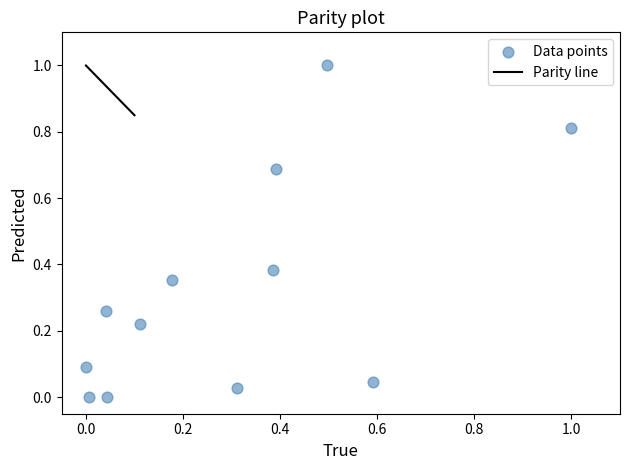

What is the range of Y values (max minus min)?

1.0